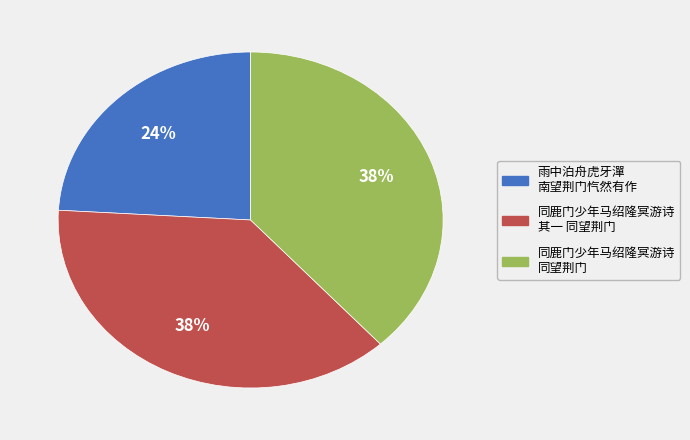

Is there any slice that represents more than half of the pie?

No